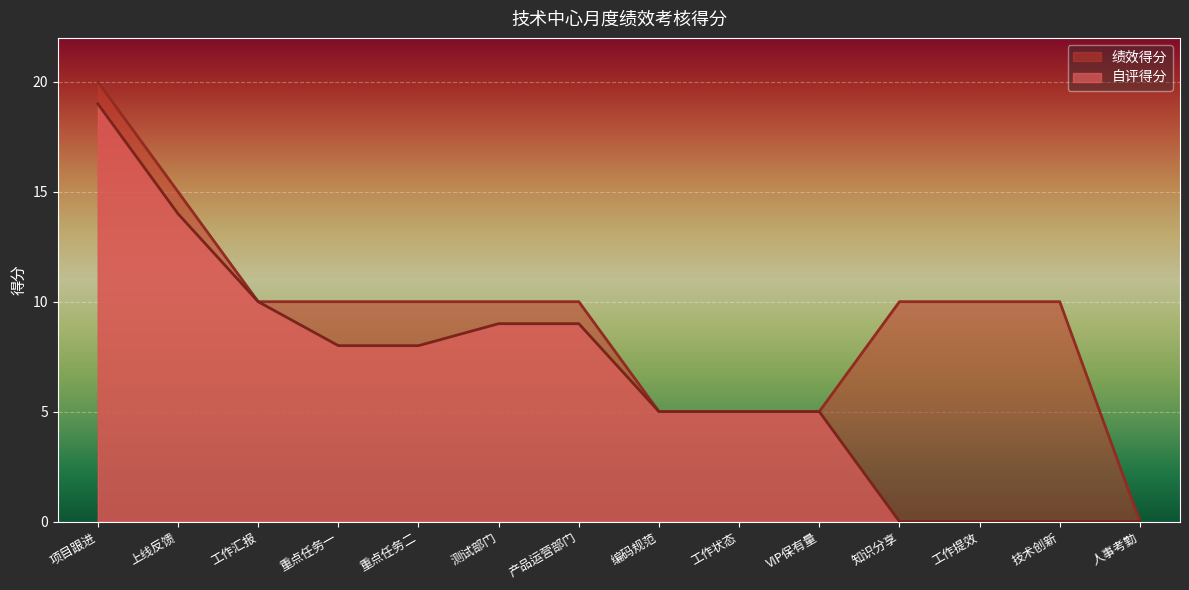

What is the sum of all 自评得分 values?

92